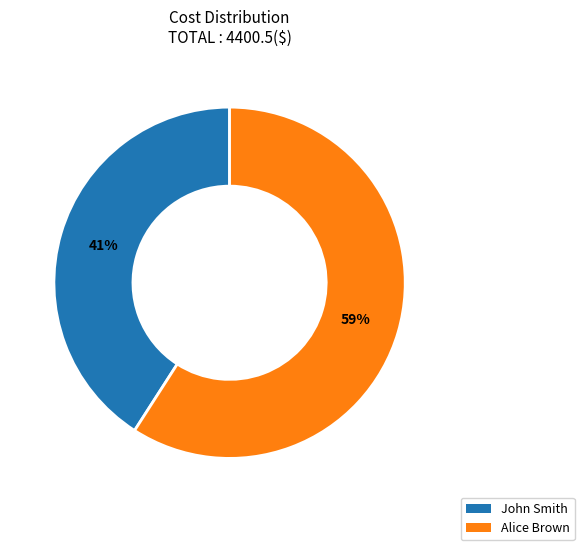

Count the number of slices in the pie.

2